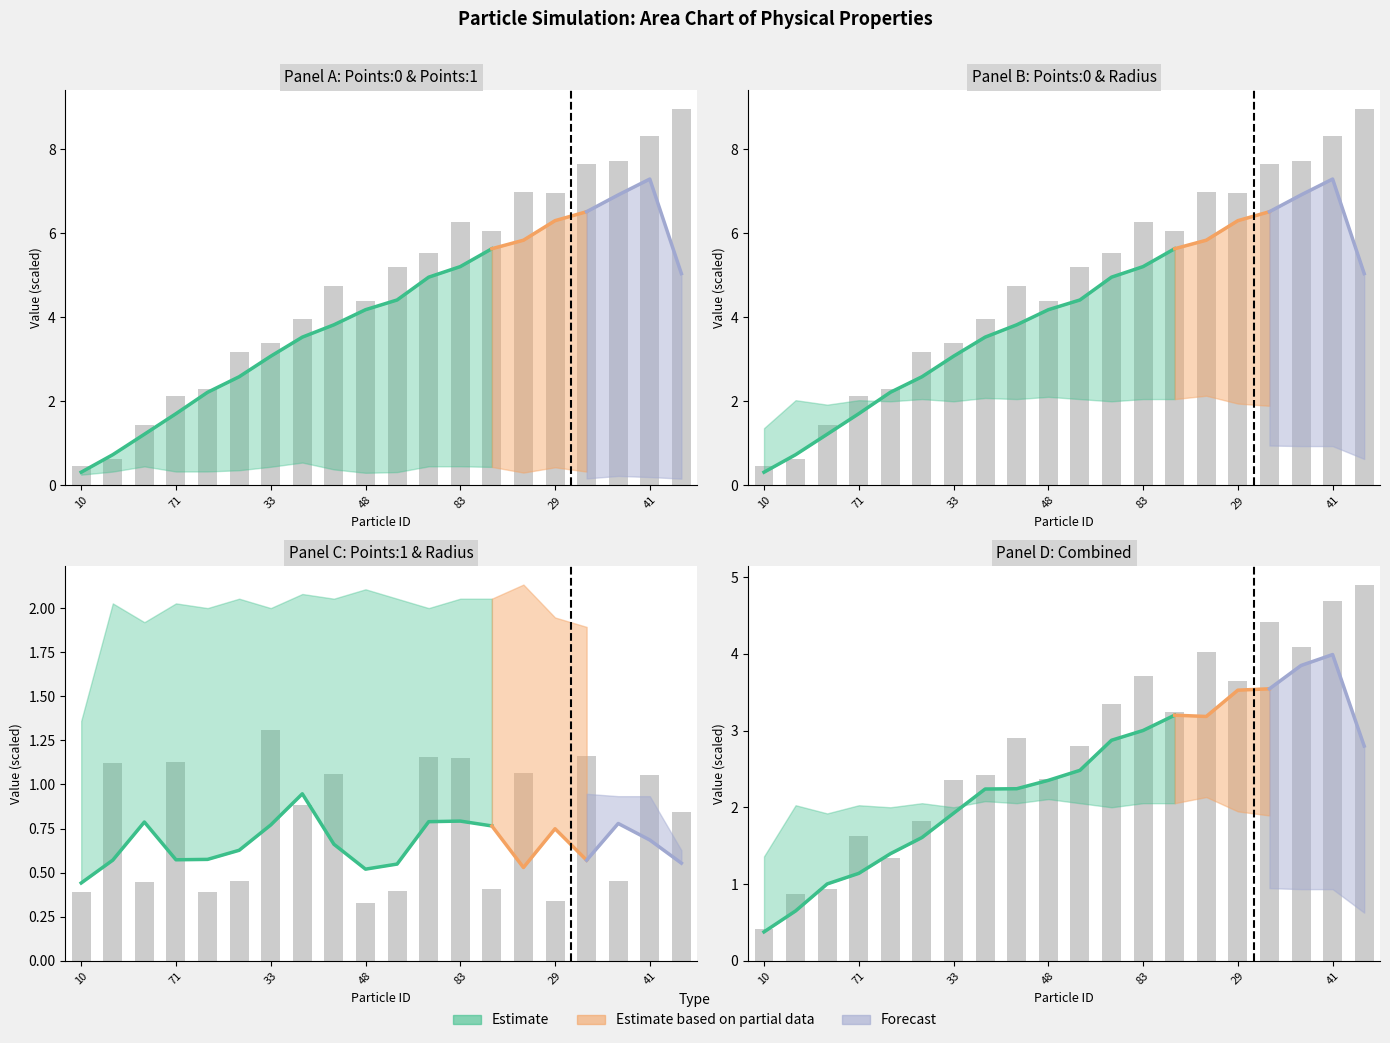

What is the minimum value for Points:0?

0.5